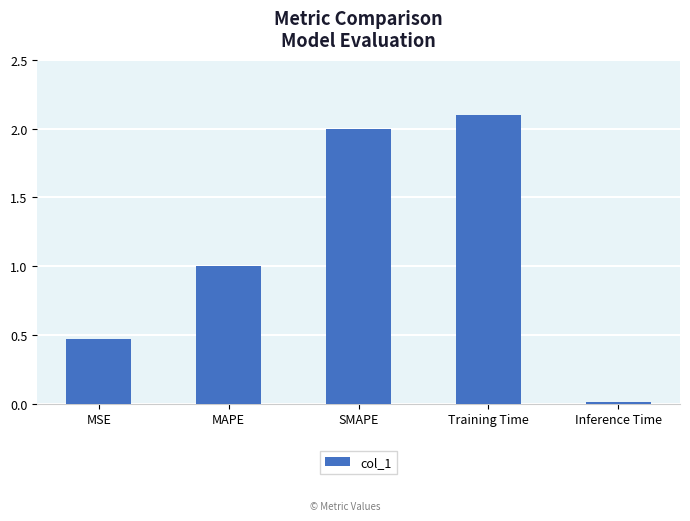

What is the label of the 3rd bar from the right?

SMAPE